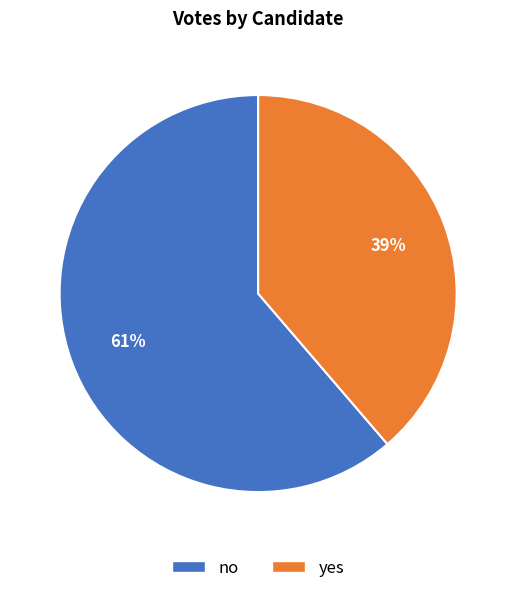

To the nearest percent, what is the combined percentage of yes and no?

100%